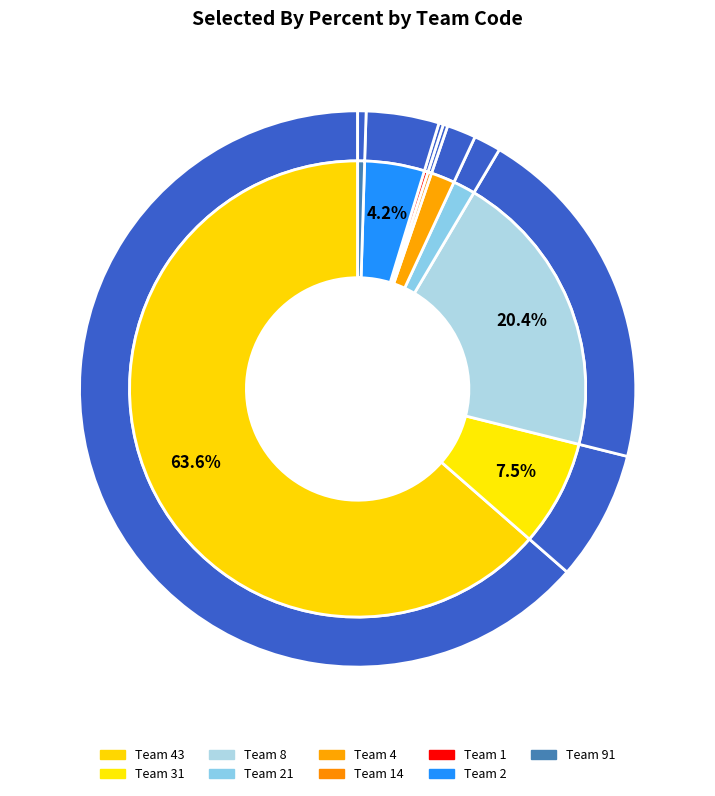

To the nearest percent, what percentage of the pie is 31?

8%